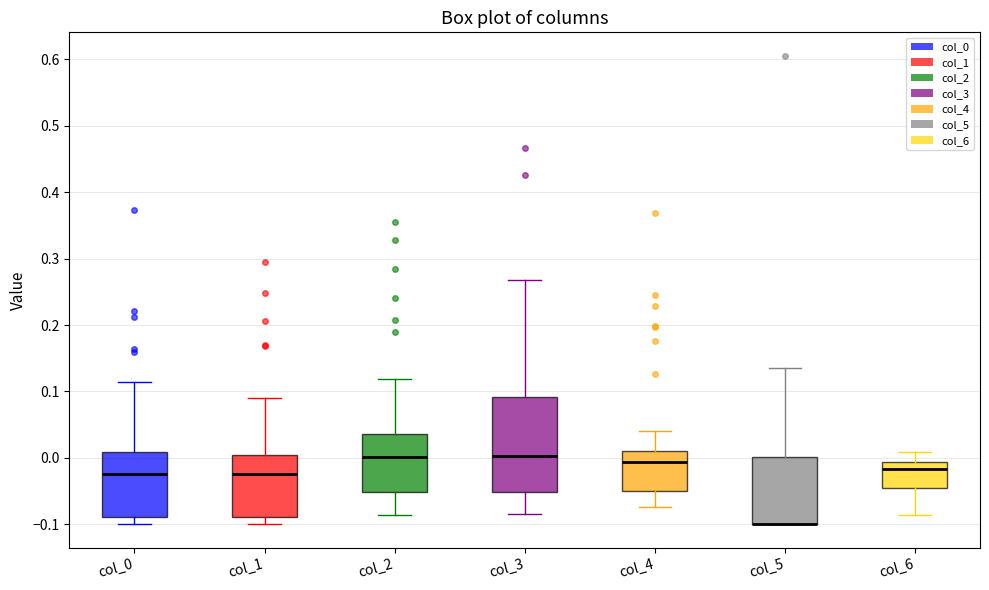

Where does the upper whisker of the box for col_5 end on the y-axis? The values are not printed on the chart, so give them approximately, as read against the axis.

0.14